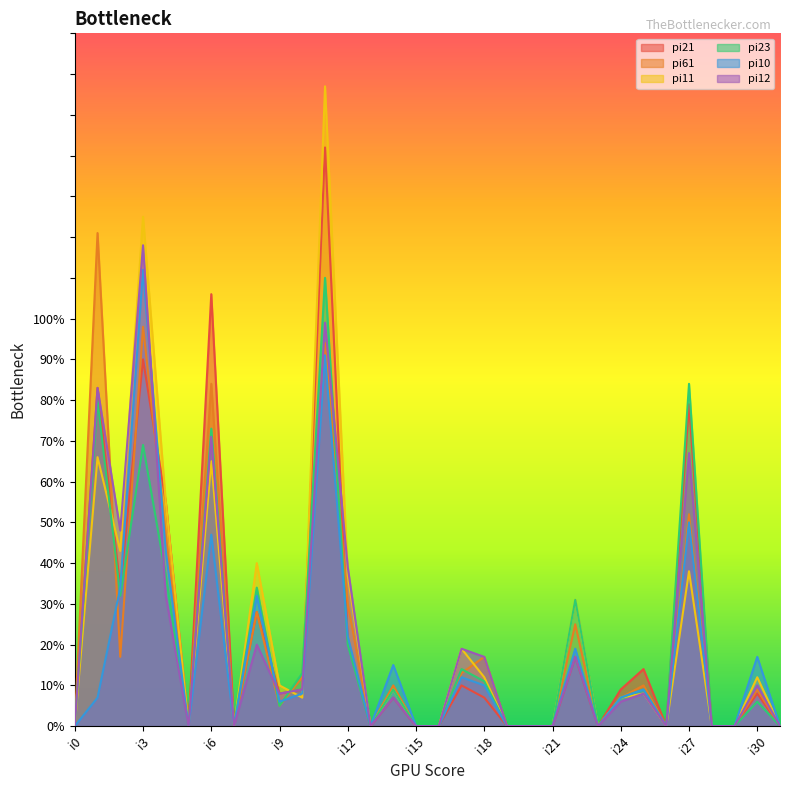

How many distinct data groups are displayed?

6